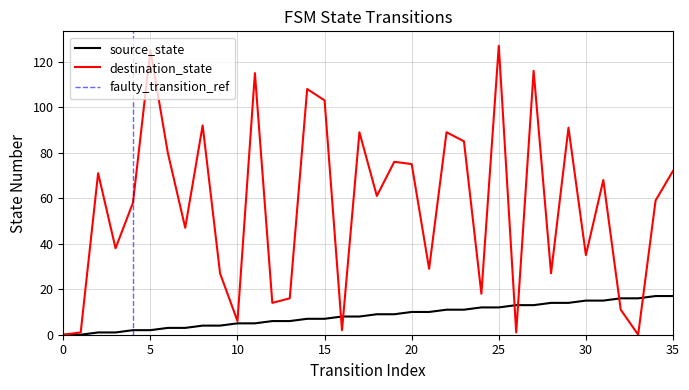

Rank the series by their average value, from lowest to highest.

source_state, destination_state